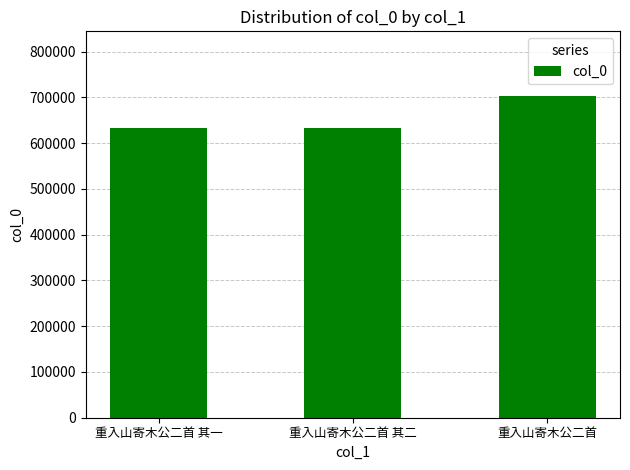

What is the sum of all values?

1969689